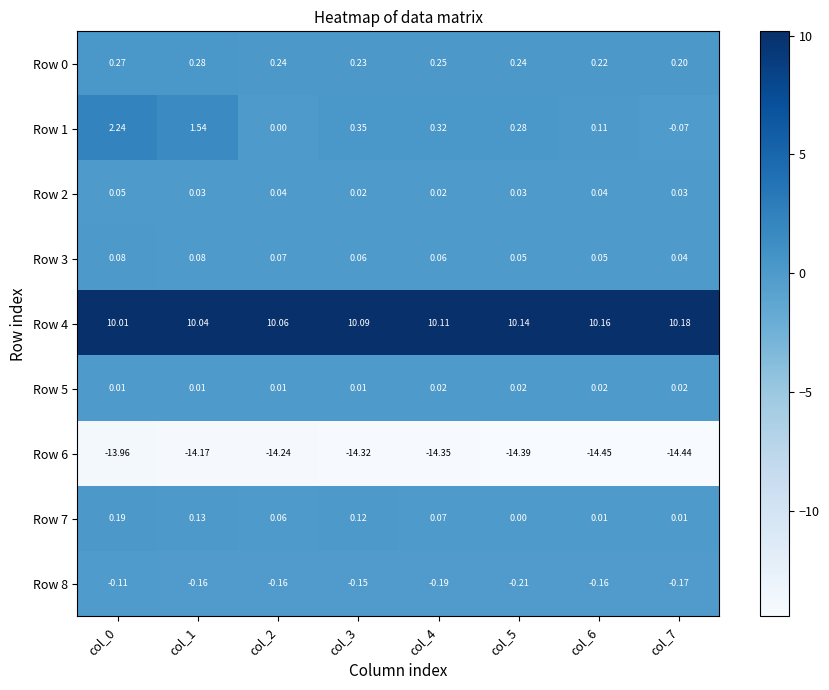

Is the value of Row 1 at col_6 greater than the value of Row 4 at col_7?

No